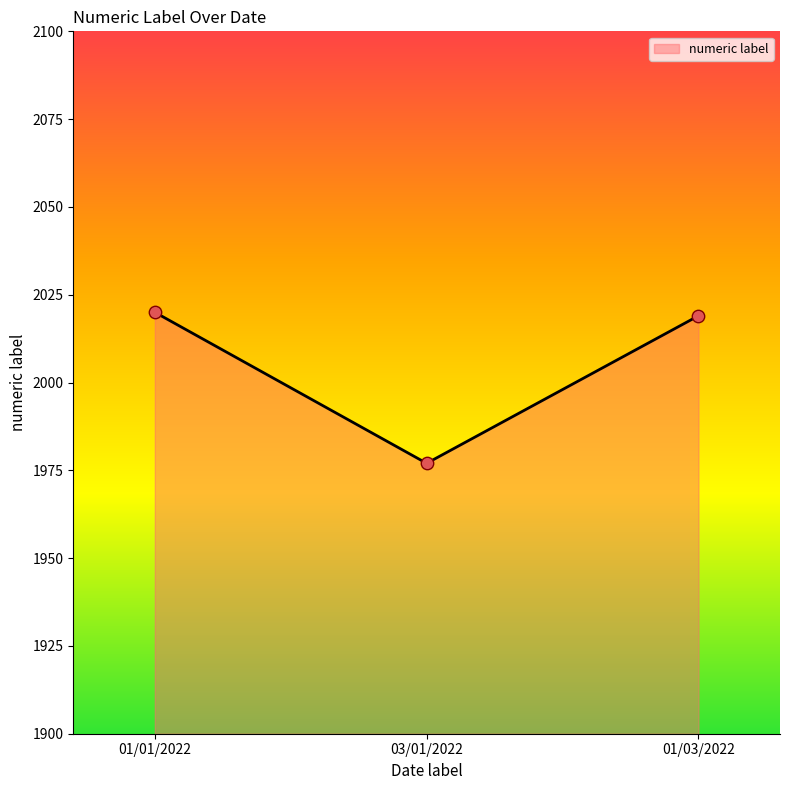

What is the ratio of the value at 01/01/2022 to the value at 03/01/2022?

1.0